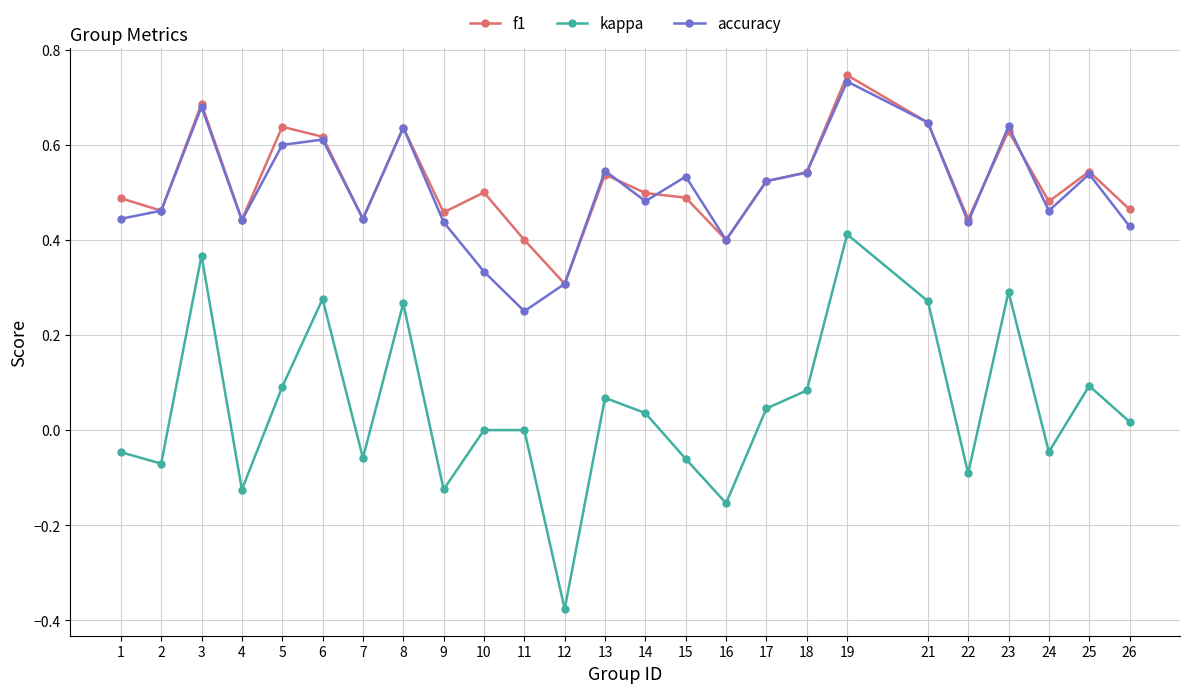

Which series has the largest range (max minus min)?

kappa